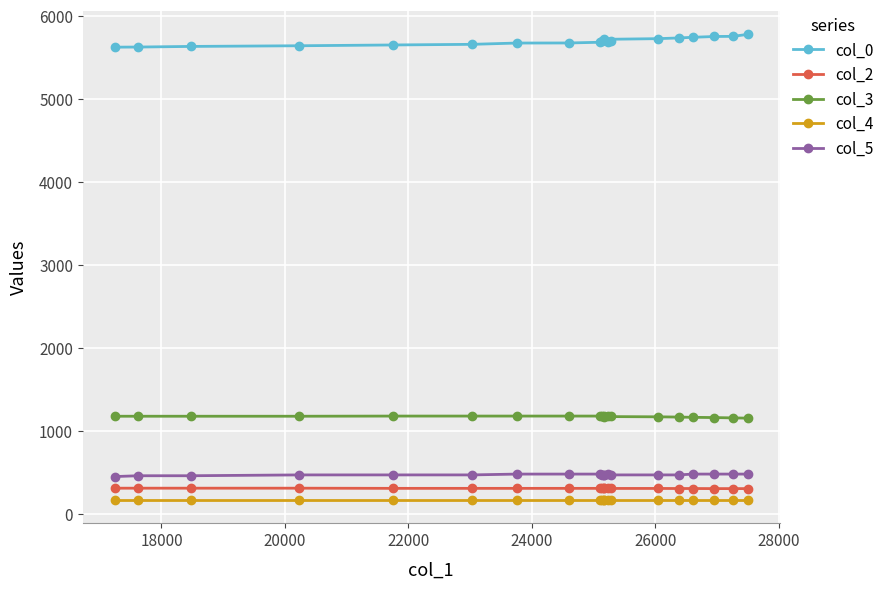

True or false: col_5 has more than 1 points higher than both neighbors.

False